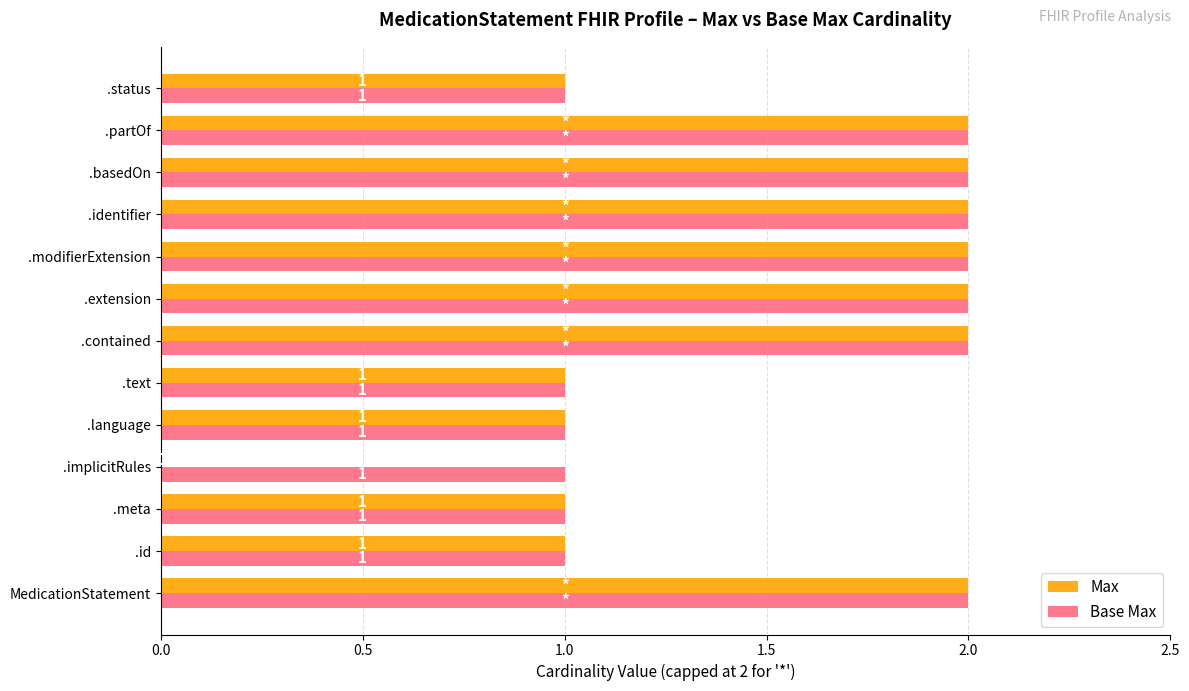

What is the sum of all Max values?

19